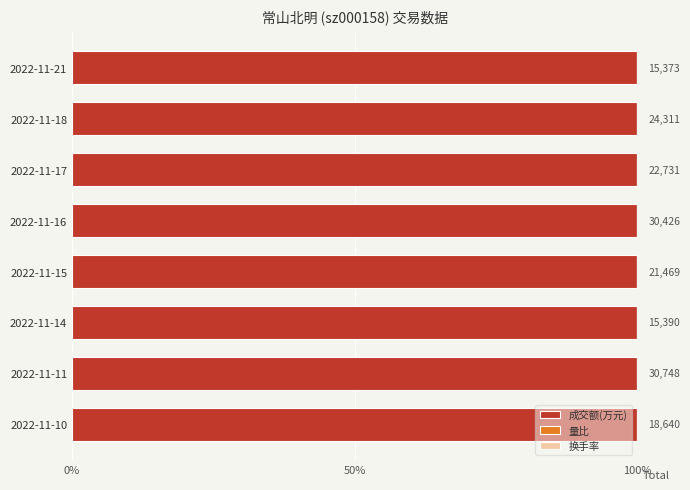

The value of 成交额(万元) at 2022-11-17 is 144.4. True or false?

False